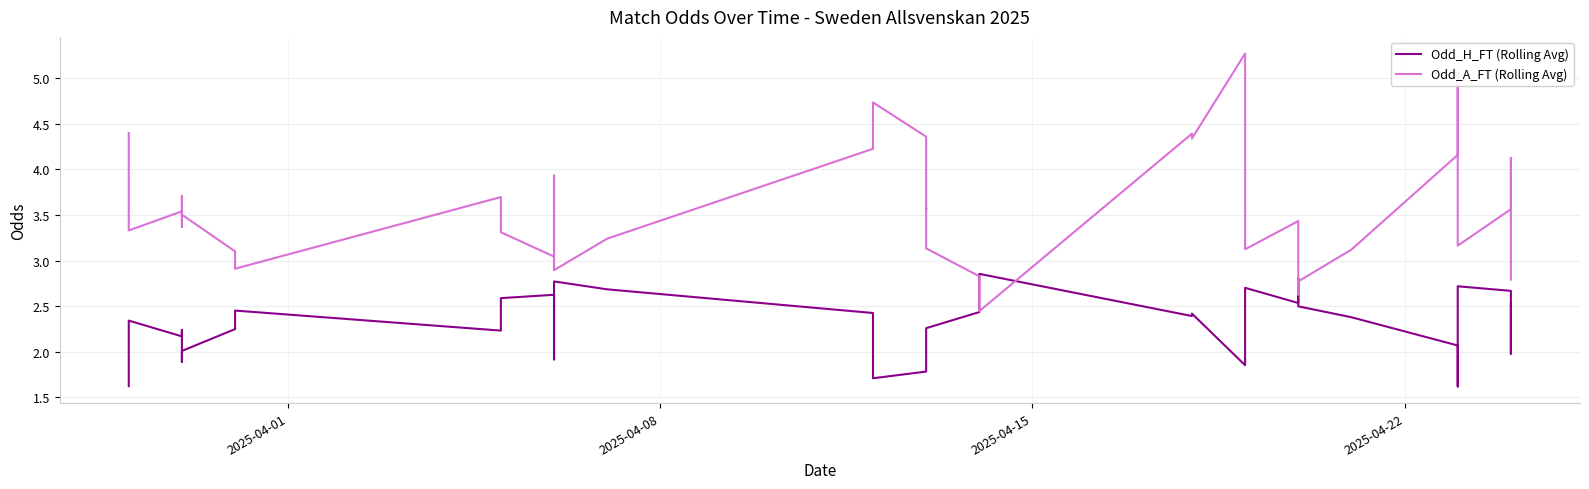

What are all the series names shown in the legend?

Odd_H_FT (Rolling Avg), Odd_A_FT (Rolling Avg)